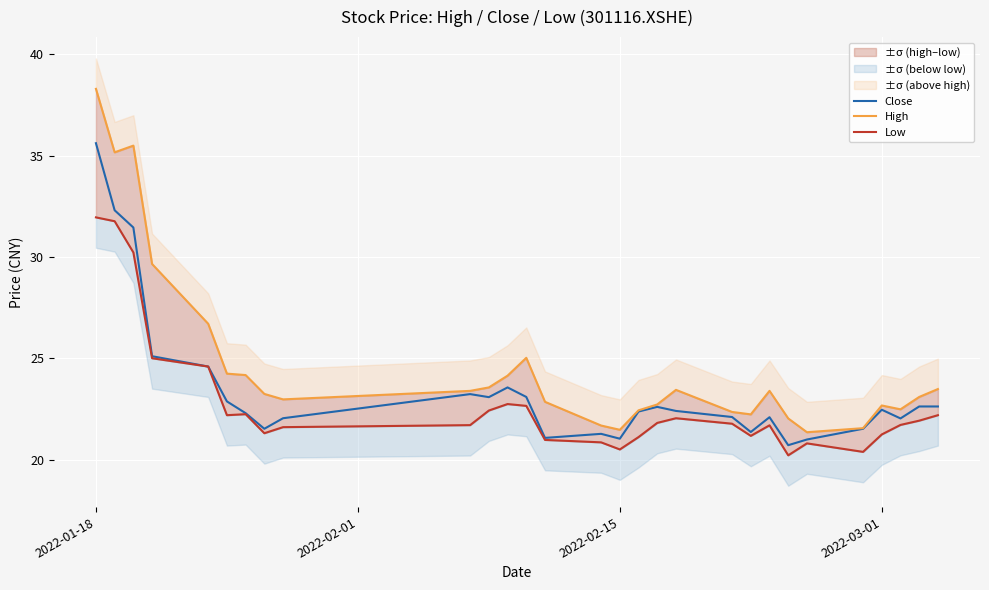

True or false: Close has a value of 58.9 at 2022-01-18.

False